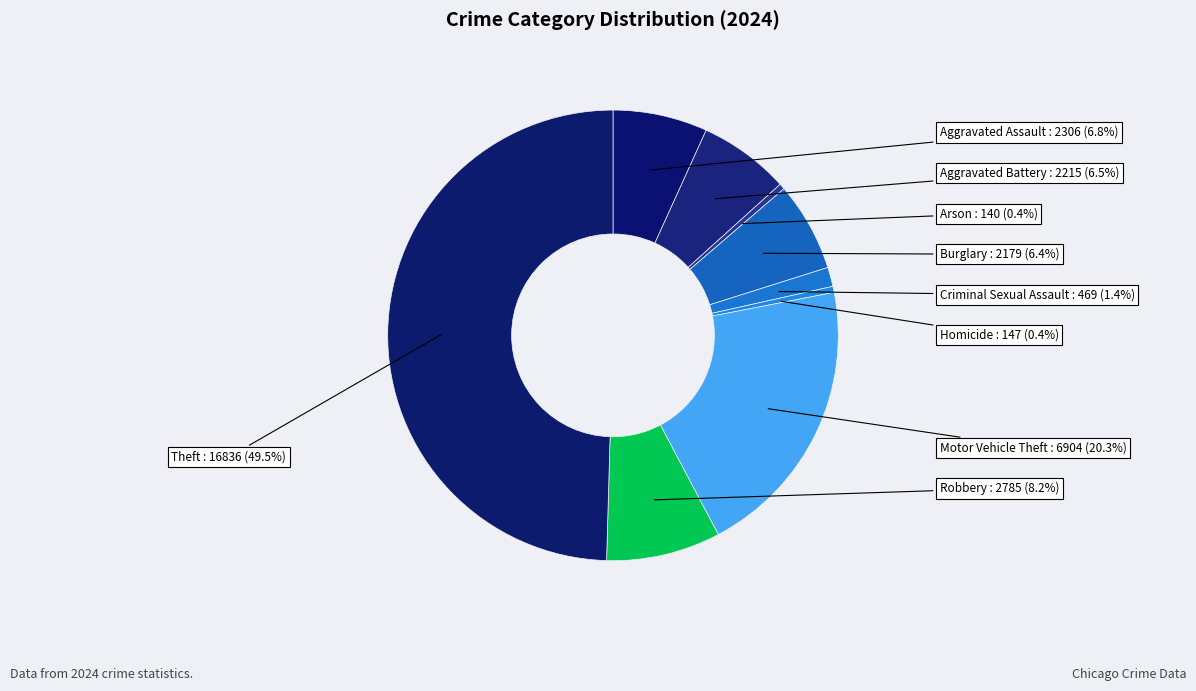

To the nearest percent, what is the combined percentage of Motor Vehicle Theft and Aggravated Assault?

27%